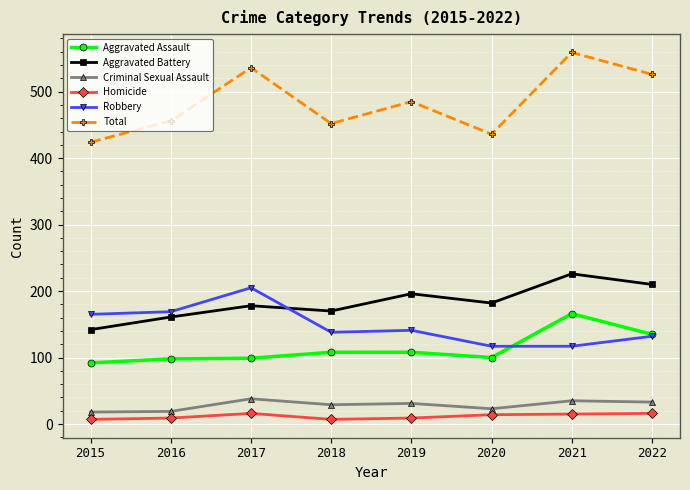

What is the value of the Robbery point at the 5th from the left?

141